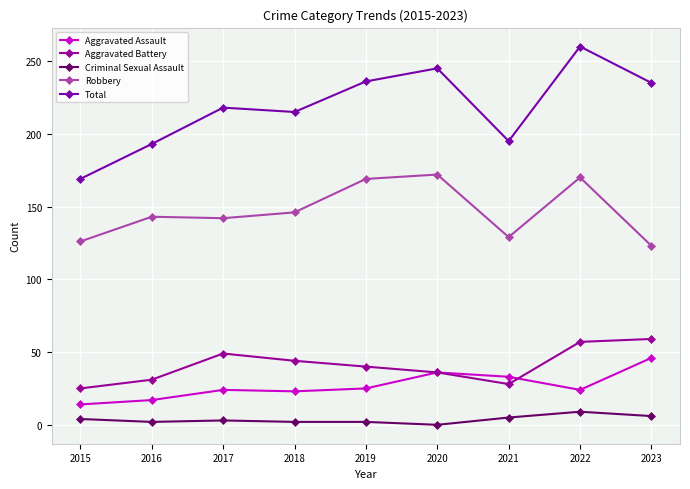

How many values in the Robbery series are below 143?

4